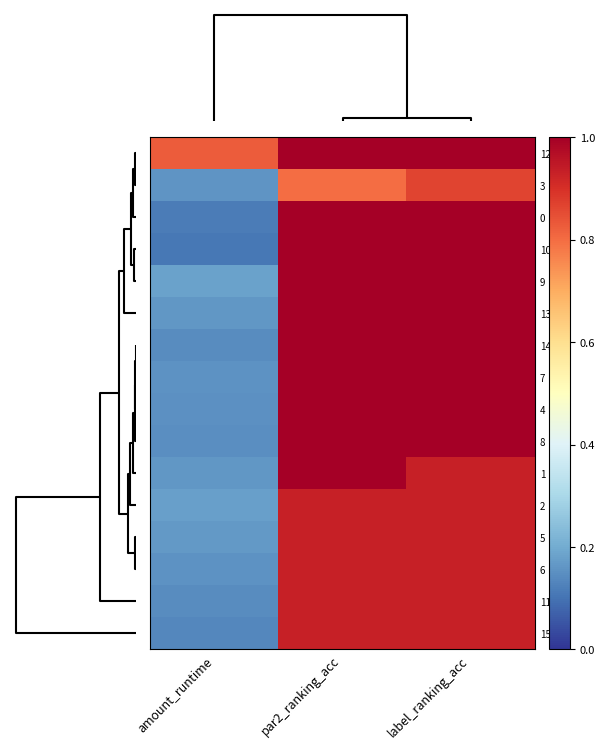

At how many categories does at least one series exceed 0?

3